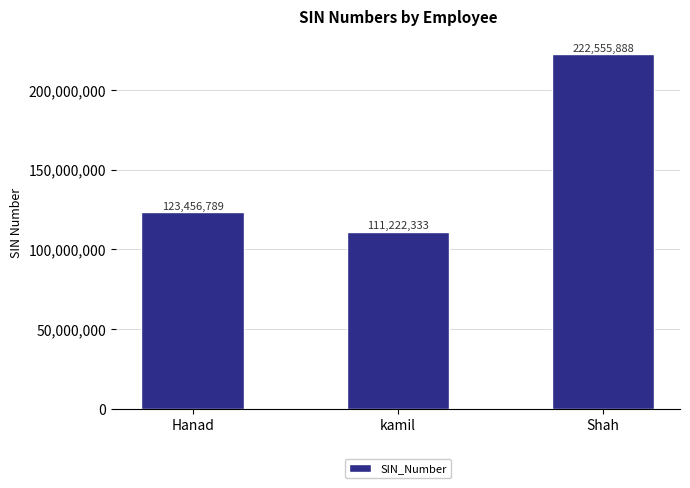

Reading left to right, list all the values displayed in this chart.

Hanad=123456789	kamil=111222333	Shah=222555888